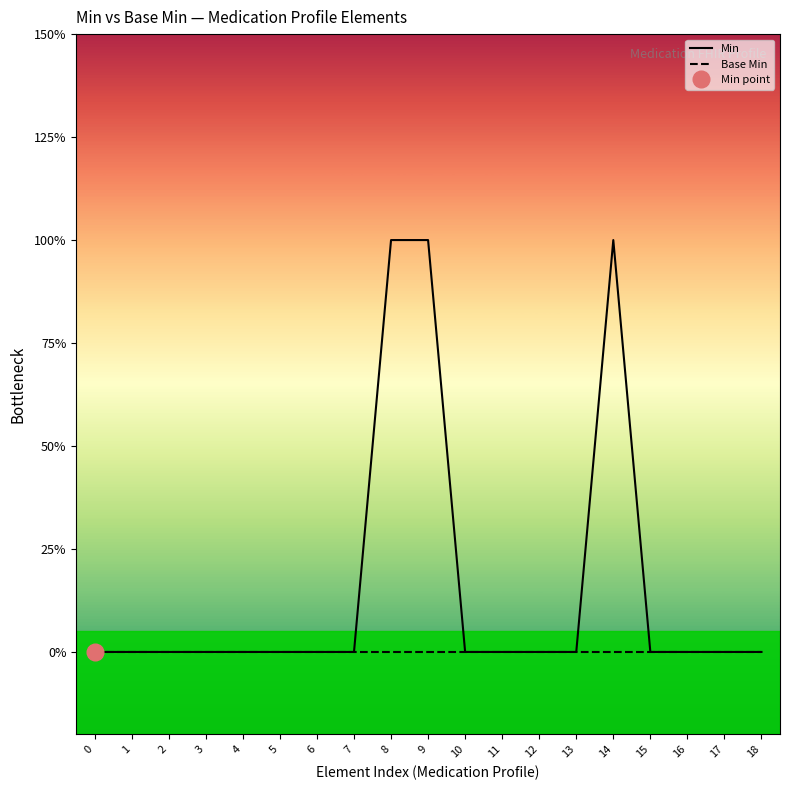

List the series in order of their overall mean, lowest first.

Base Min, Min